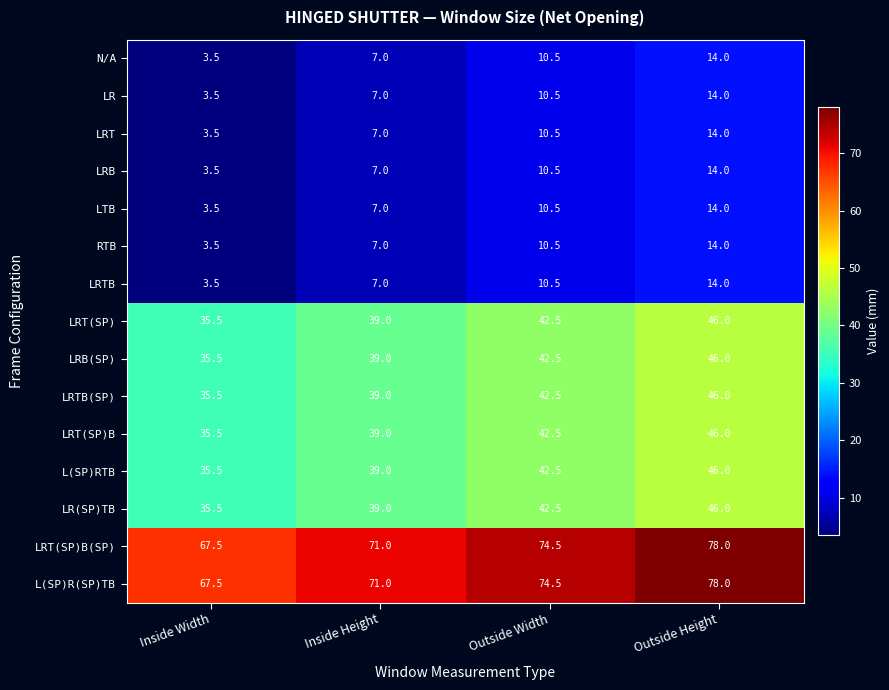

What is the sum of the LRB values at Outside Height and Outside Width?

24.5